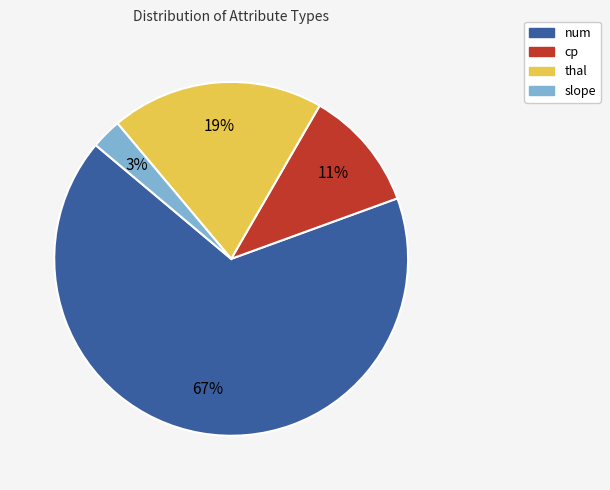

How many segments does this pie chart have?

4